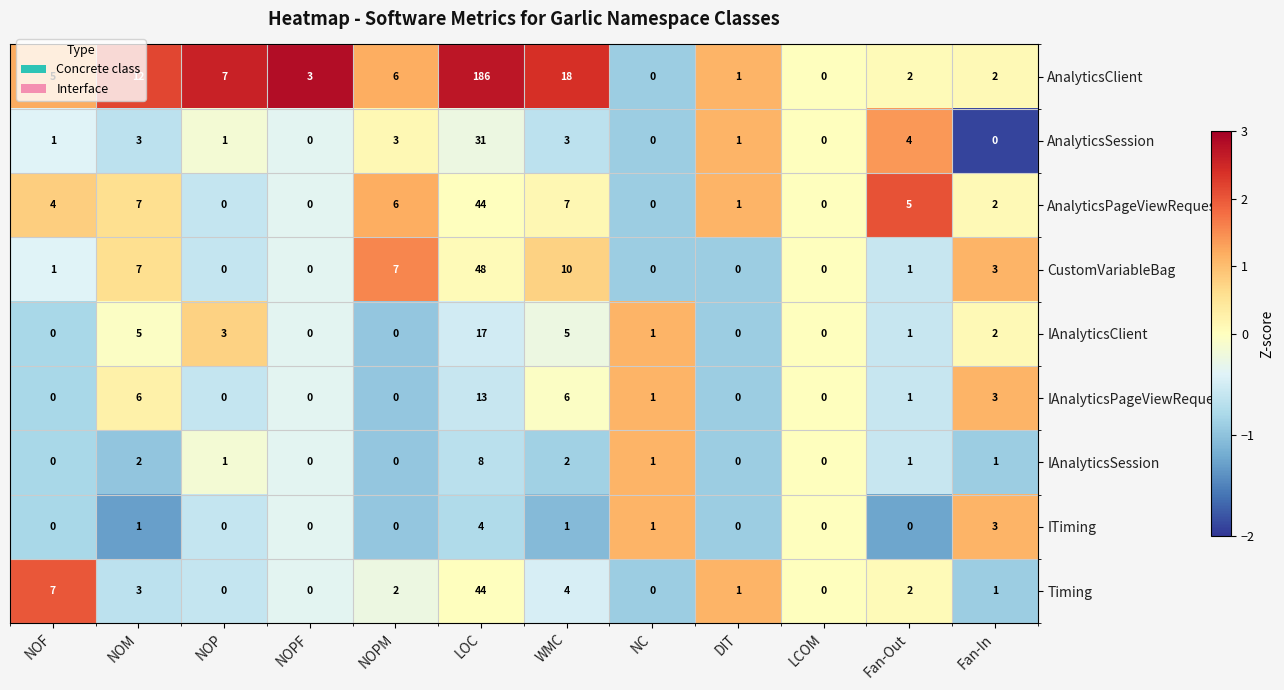

What is the average value of the AnalyticsClient series?

20